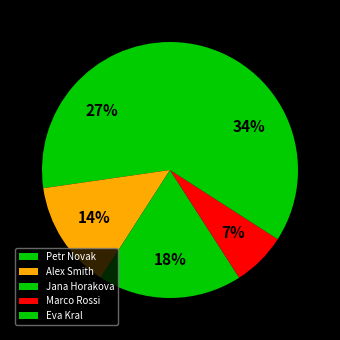

What is the largest slice in the pie chart?

Eva Kral